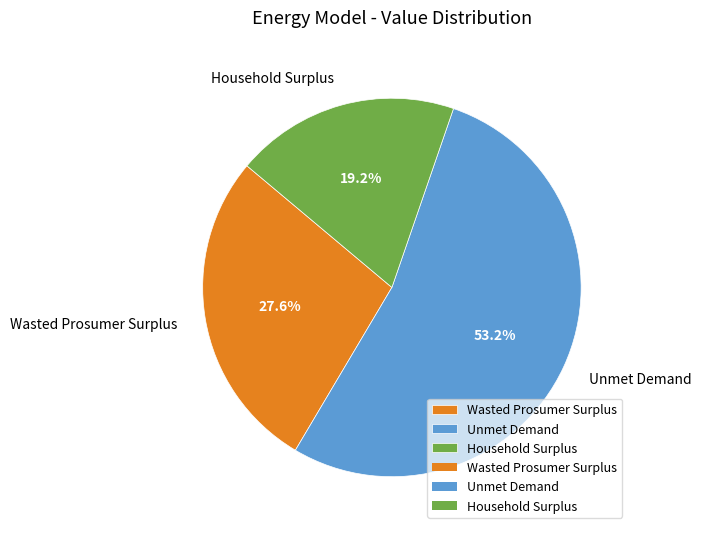

What is the majority slice?

Unmet Demand